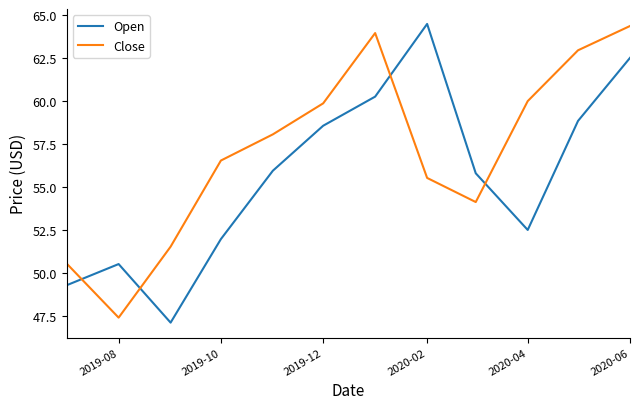

How many intersections are there between Close and Open?

4